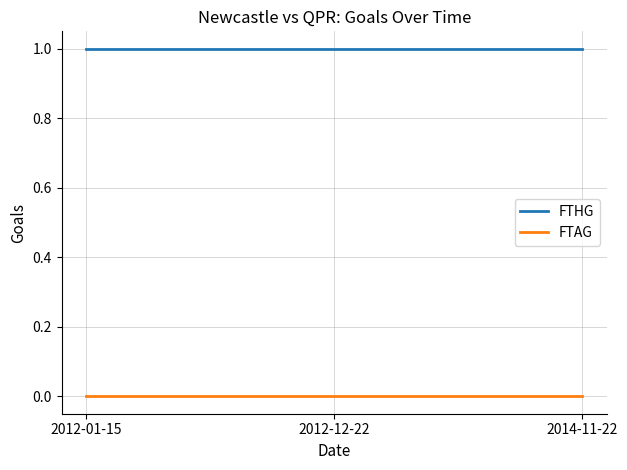

Reading left to right, what are all the values shown in this chart?

FTHG: 1	1	1
FTAG: 0	0	0